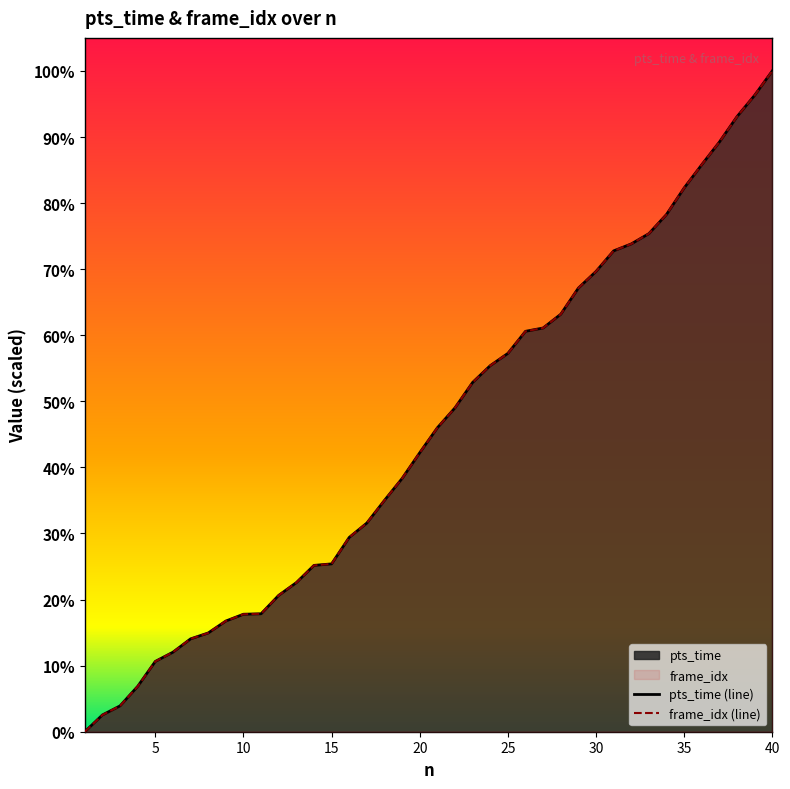

How many intersections are there between pts_time and frame_idx?

1